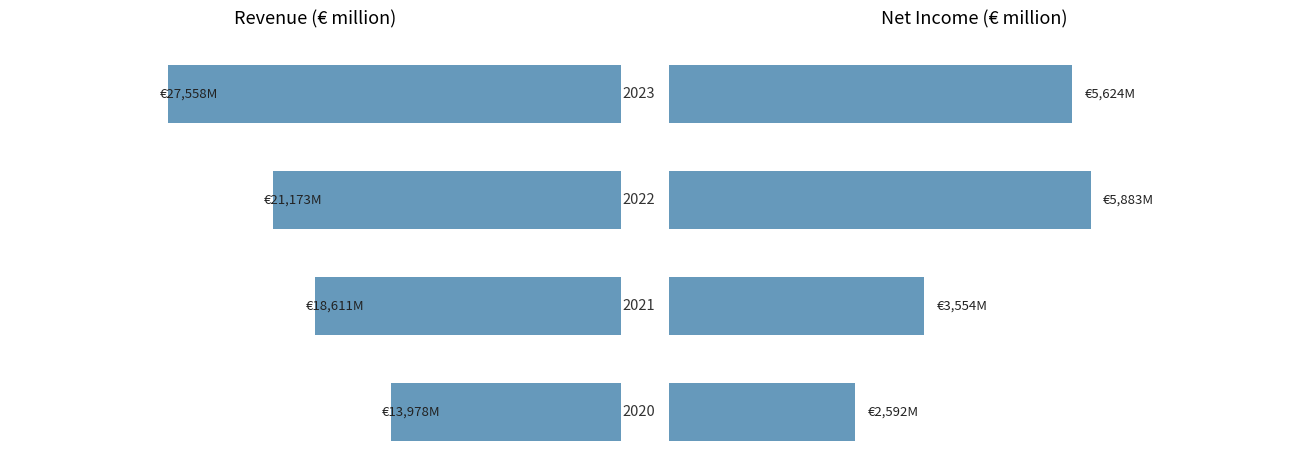

True or false: revenue has a value of 12996.5 at 10000.

False